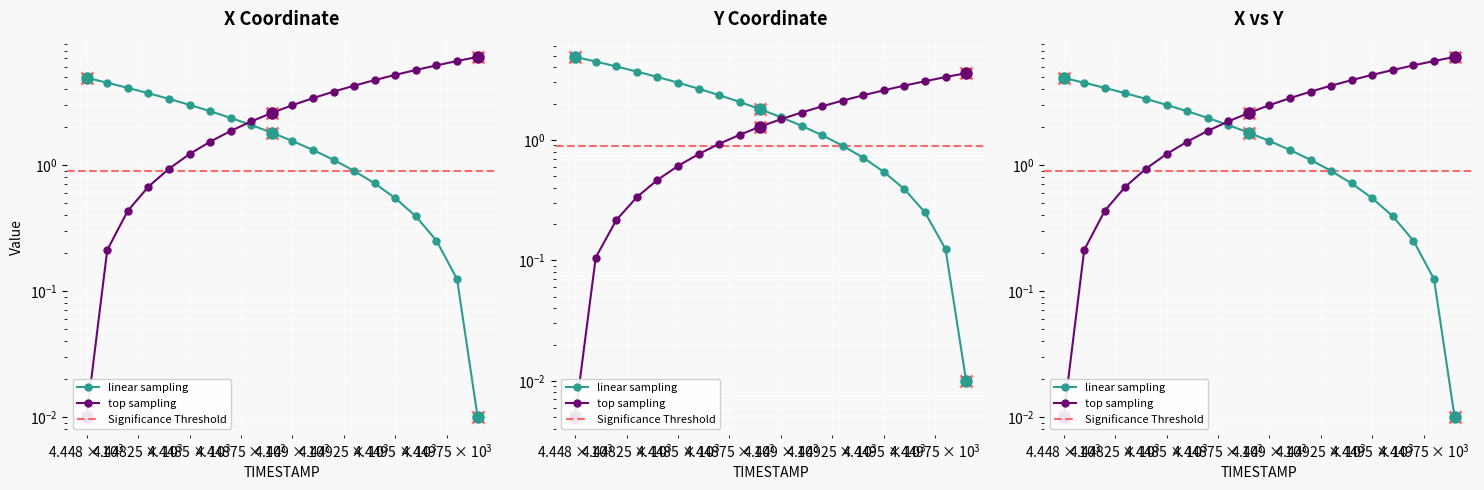

How many categories are shown in the chart?

20